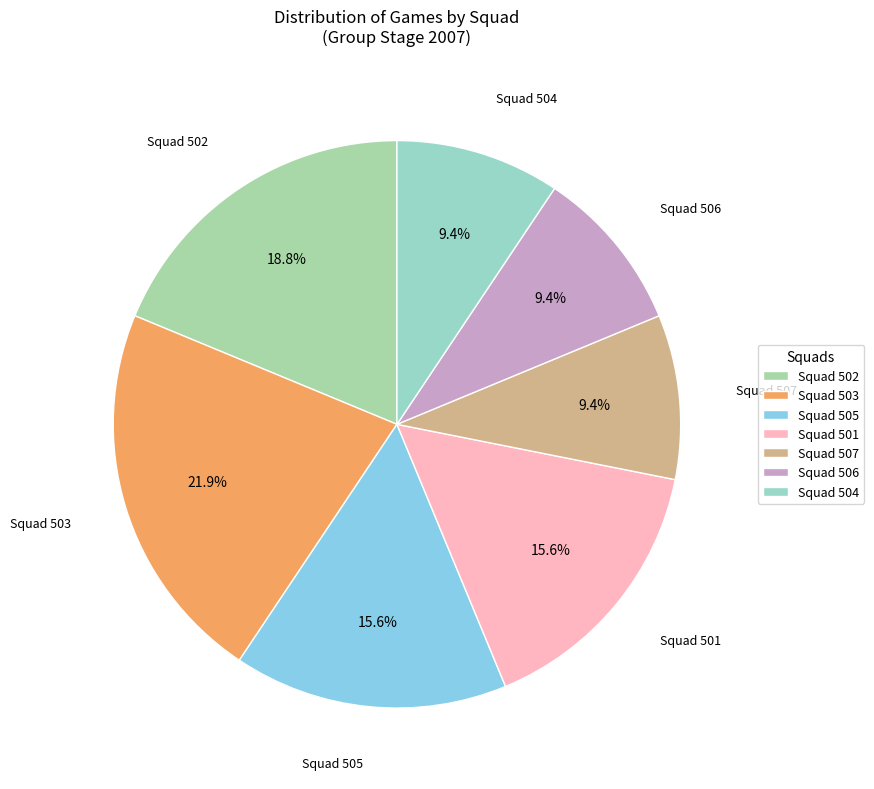

Between Squad 507 and Squad 501, which is larger?

Squad 501